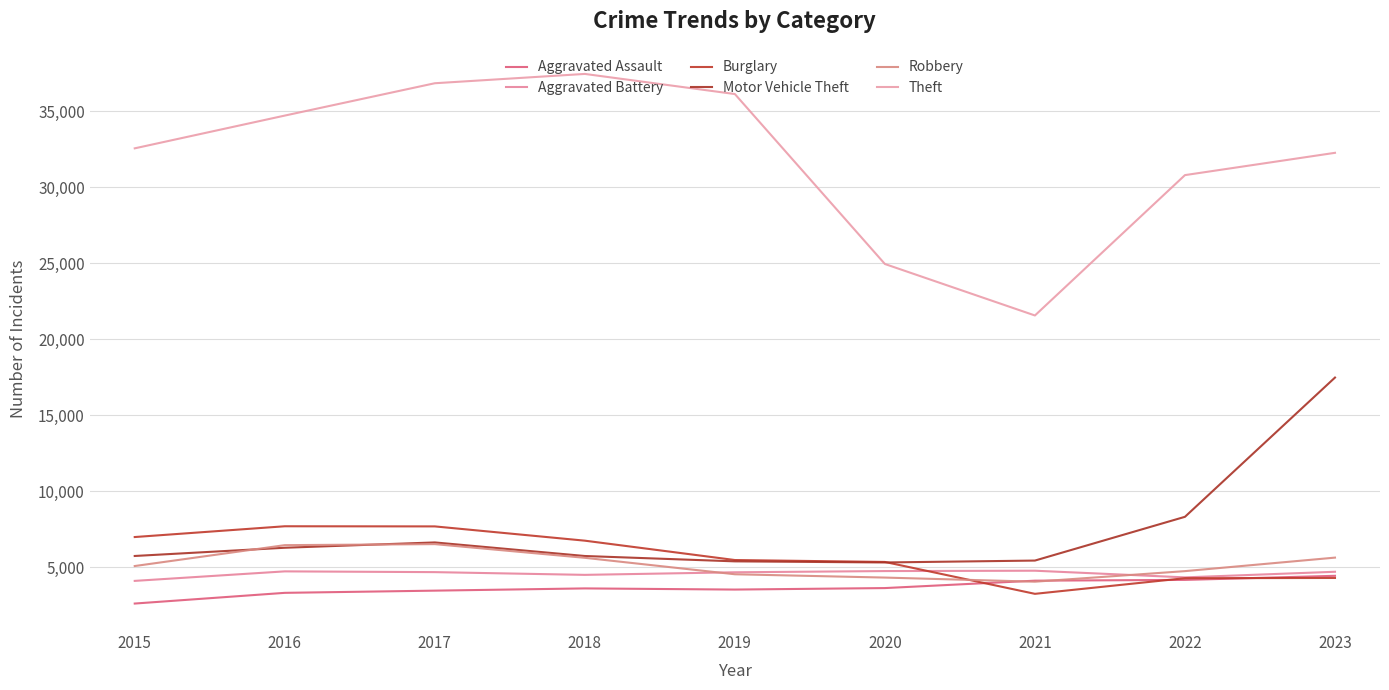

What is the minimum value shown in the chart?

2619